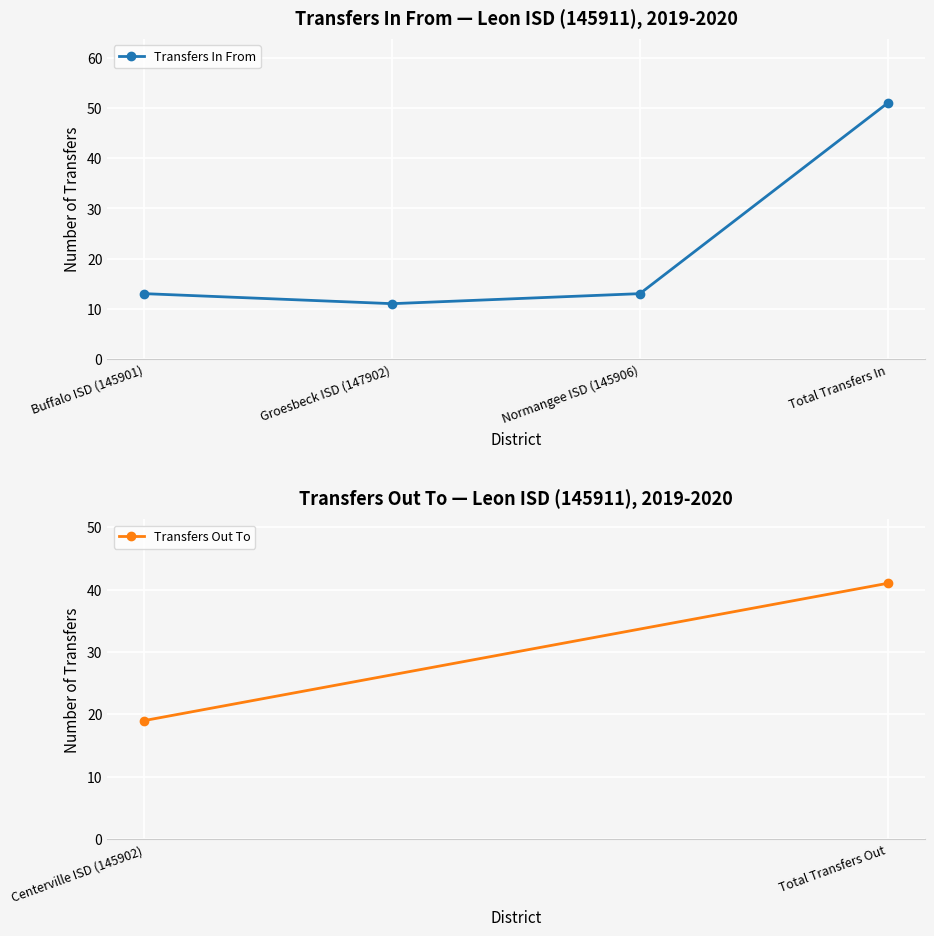

Reading left to right, what are all the values shown in this chart?

Buffalo ISD (145901)=13	Groesbeck ISD (147902)=11	Normangee ISD (145906)=13	Total Transfers In=51